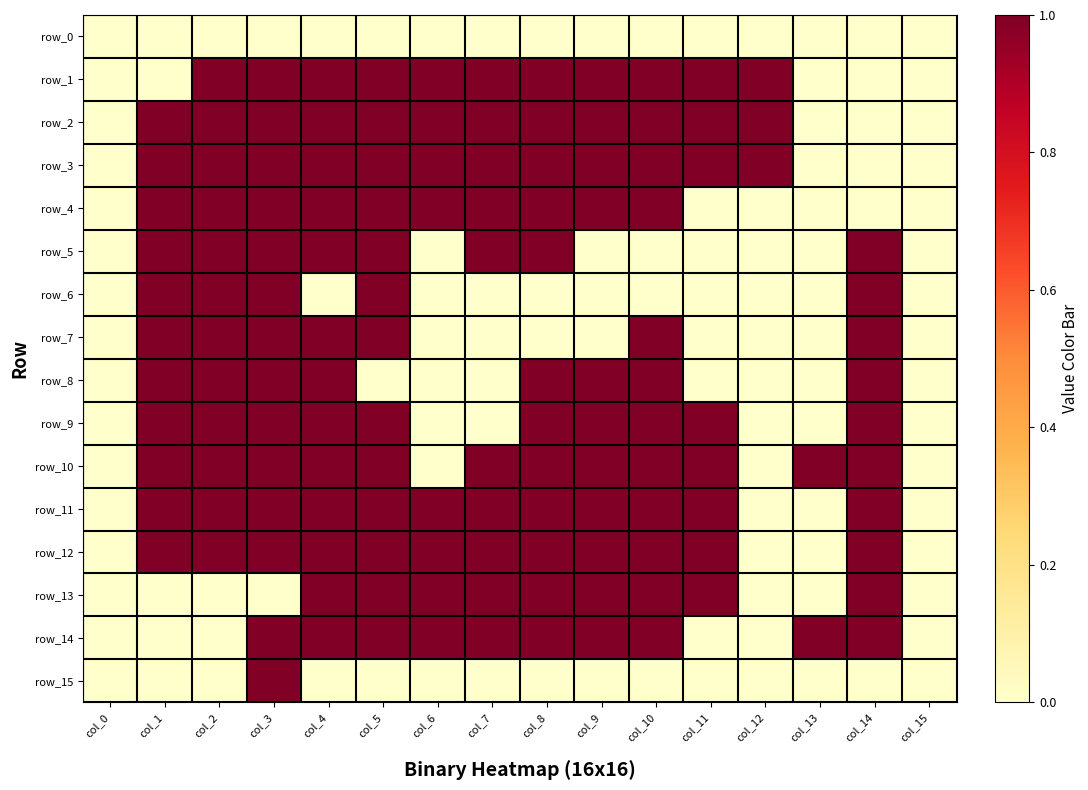

What is the difference between the maximum and minimum values in the row_2 series?

1